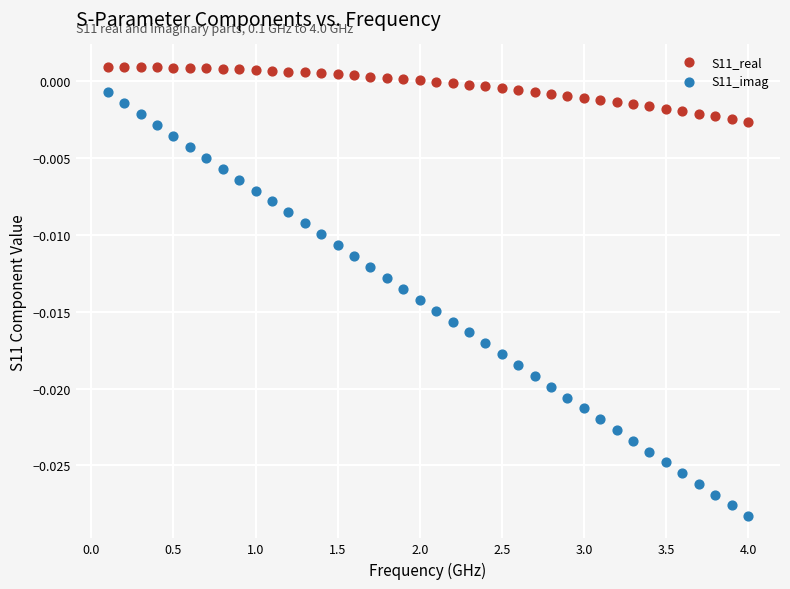

Across all data points, what is the range of X values (max minus min)?

3.9